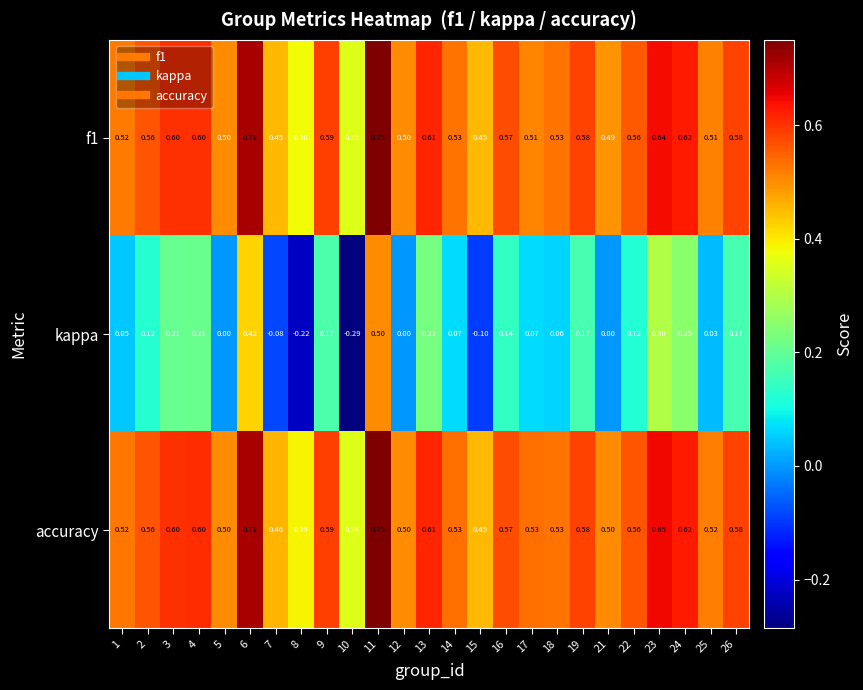

Which series has the widest spread of values?

kappa